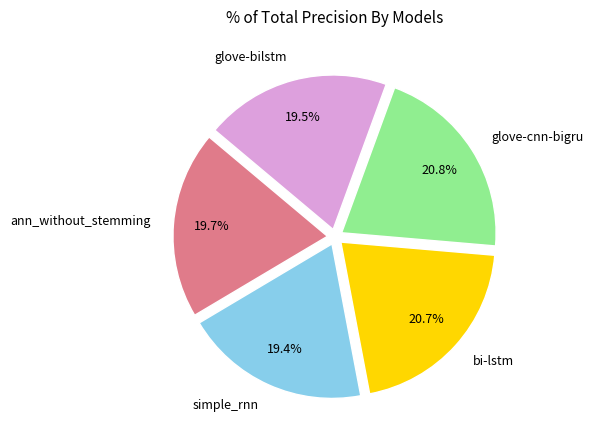

Do ann_without_stemming and glove-bilstm together represent more than half of the pie?

No